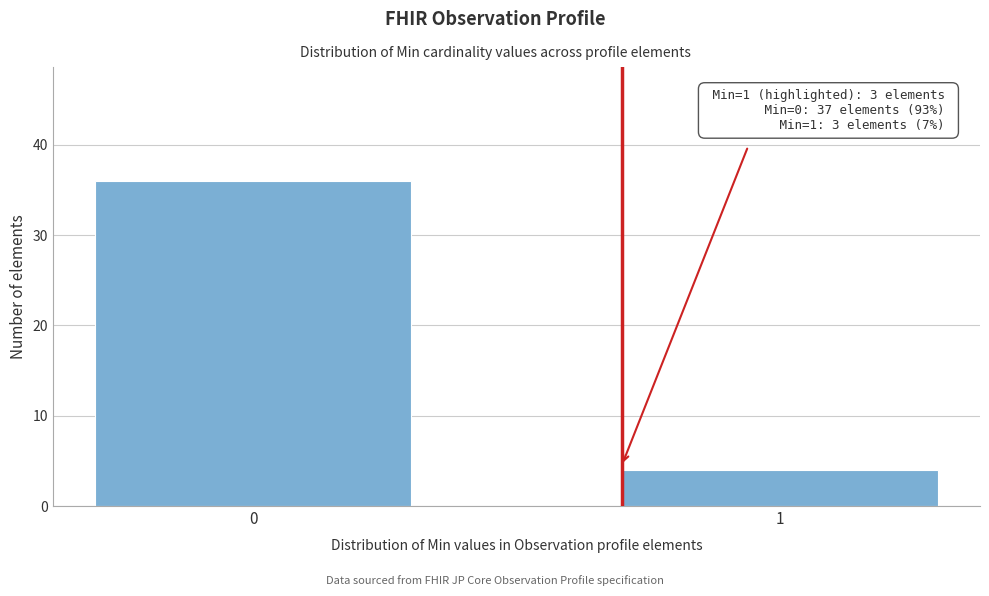

Reading left to right, transcribe all the data shown in this chart.

0=36	1=4